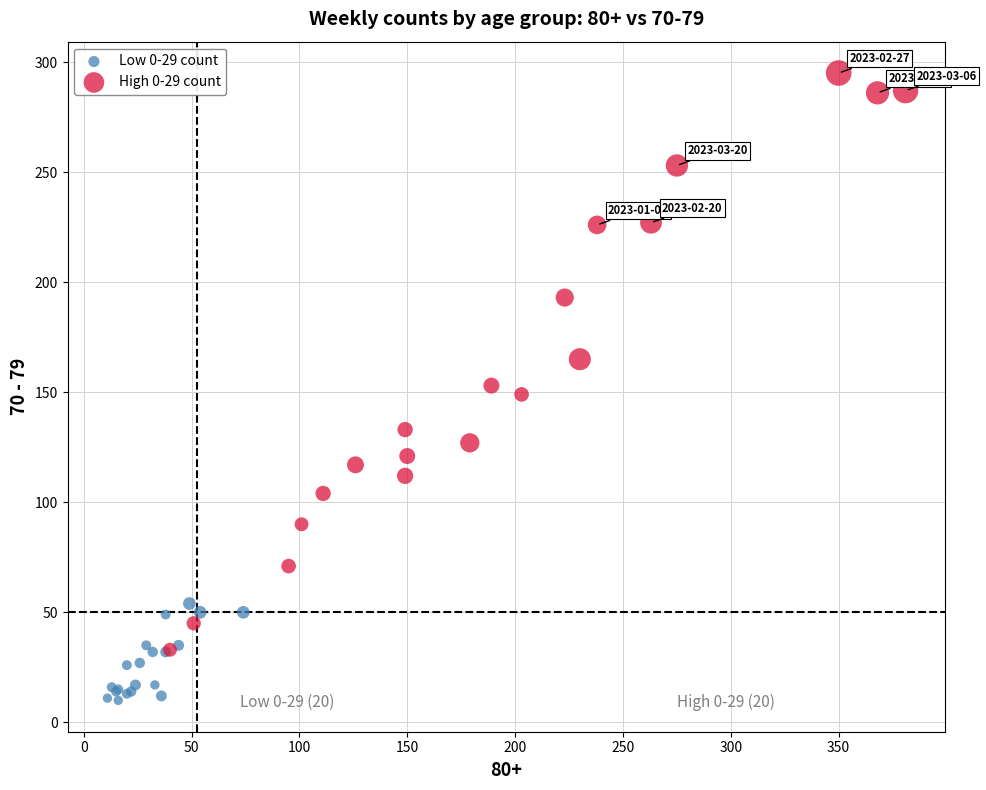

What are all the series names shown in the legend?

Low 0-29 count, High 0-29 count